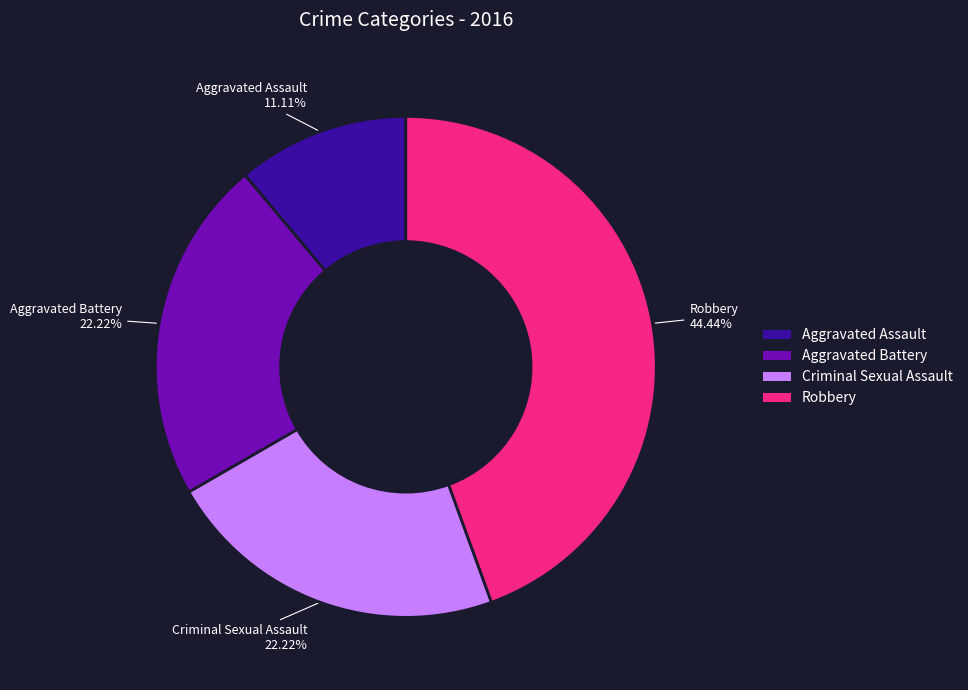

Combined, do Robbery and Aggravated Battery account for over 50%?

Yes